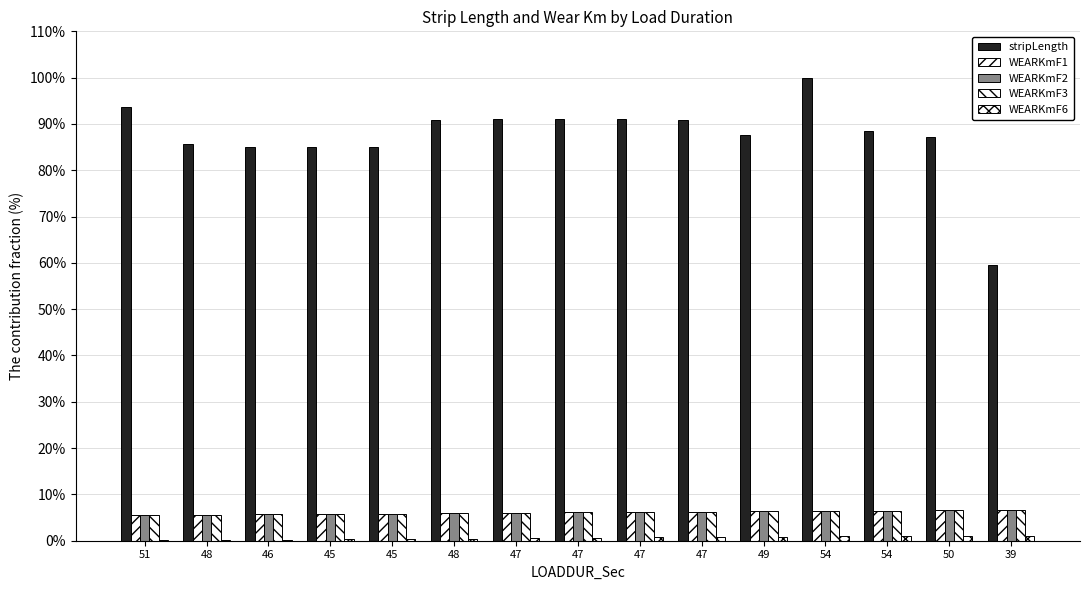

Count the number of categories in the chart.

15